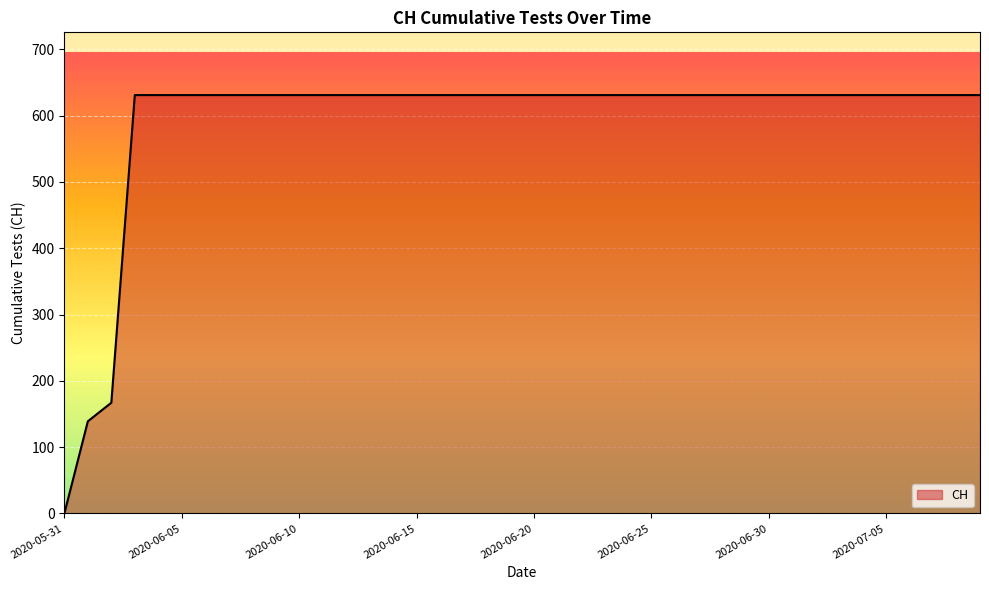

What is the maximum value shown in the chart?

631